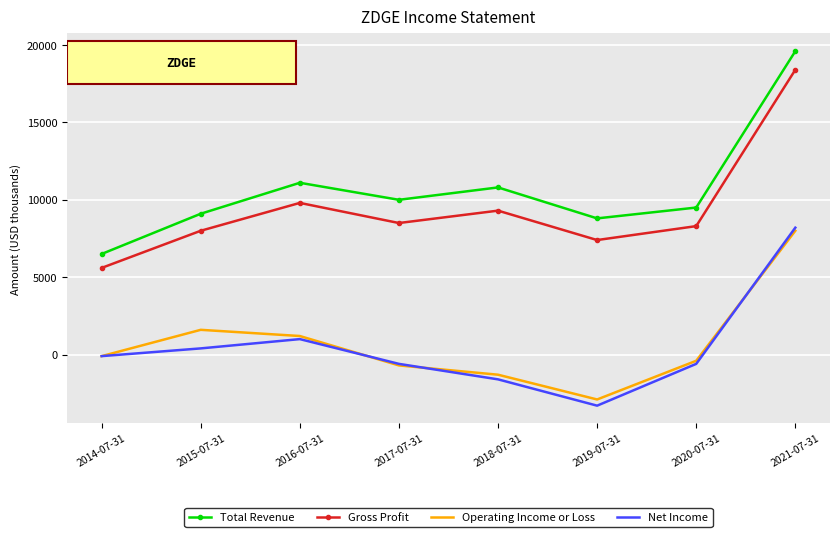

At which category is the sum across all series the highest?

2021-07-31